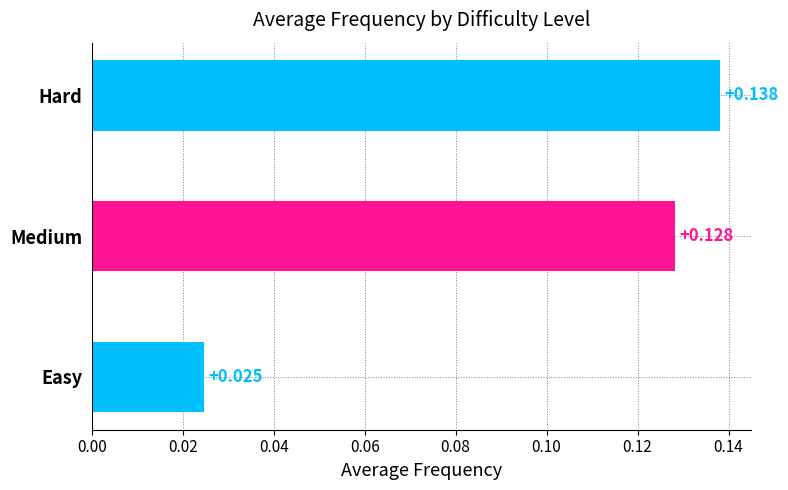

At which category does the chart reach its peak across all series?

Hard